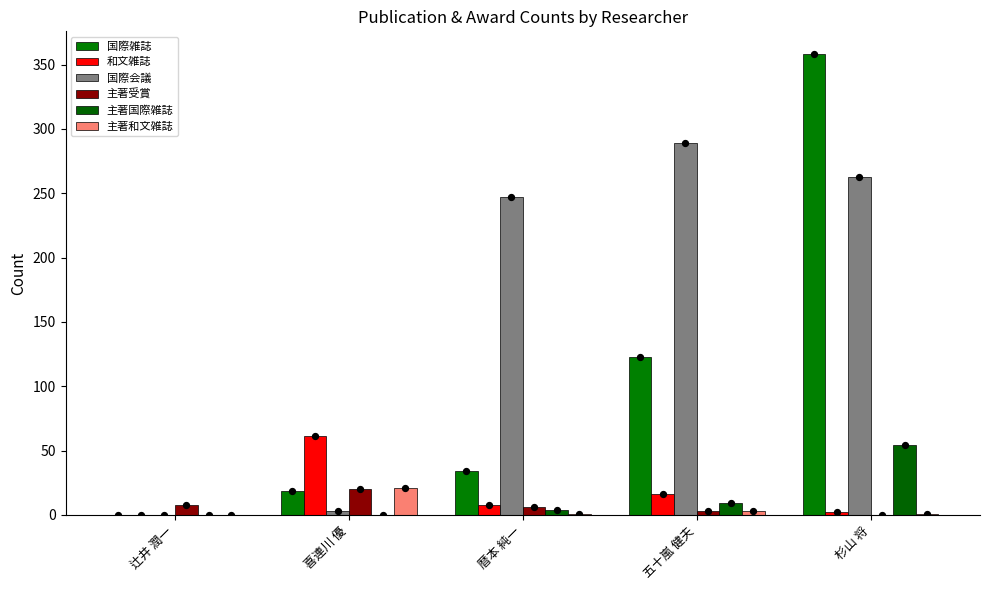

Which series has the largest total across all categories?

国際会議